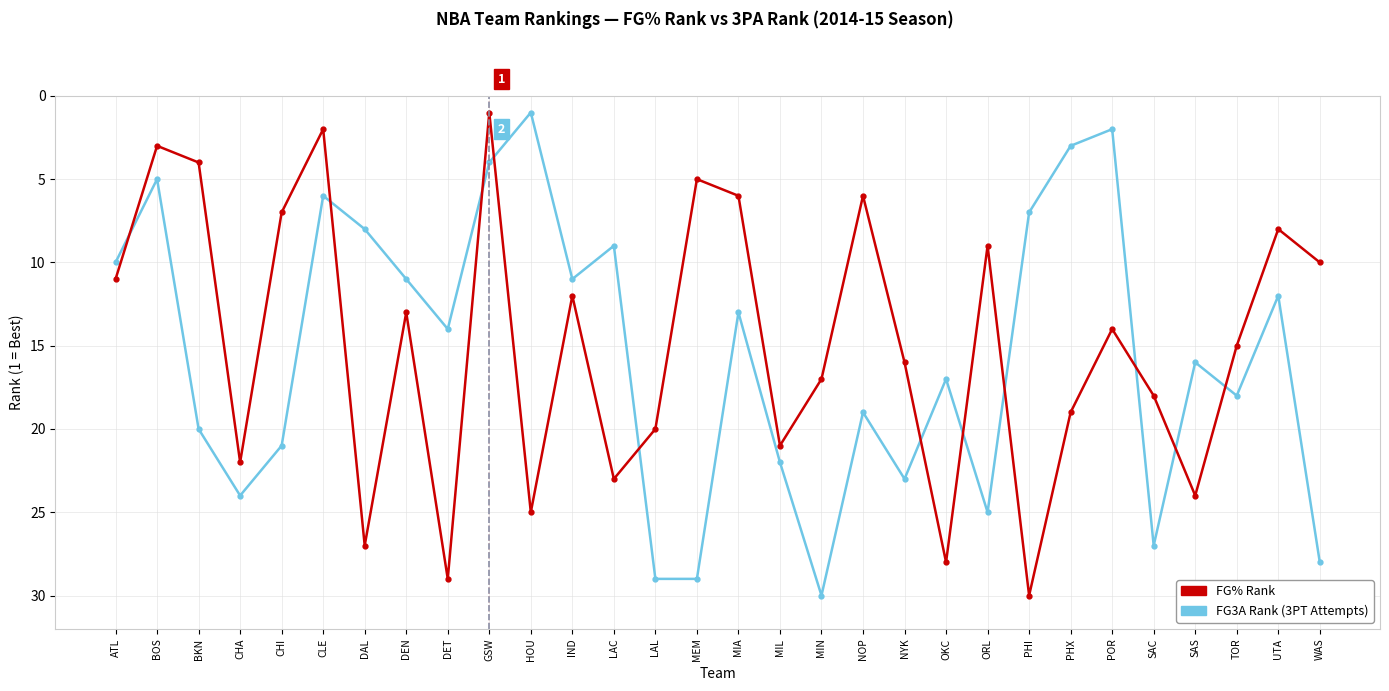

Reading left to right, extract all data points from this chart.

FG3A Rank (3PT Attempts): ATL=10	BOS=5	BKN=20	CHA=24	CHI=21	CLE=6	DAL=8	DEN=11	DET=14	GSW=4	HOU=1	IND=11	LAC=9	LAL=29	MEM=29	MIA=13	MIL=22	MIN=30	NOP=19	NYK=23	OKC=17	ORL=25	PHI=7	PHX=3	POR=2	SAC=27	SAS=16	TOR=18	UTA=12	WAS=28
FG% Rank: ATL=11	BOS=3	BKN=4	CHA=22	CHI=7	CLE=2	DAL=27	DEN=13	DET=29	GSW=1	HOU=25	IND=12	LAC=23	LAL=20	MEM=5	MIA=6	MIL=21	MIN=17	NOP=6	NYK=16	OKC=28	ORL=9	PHI=30	PHX=19	POR=14	SAC=18	SAS=24	TOR=15	UTA=8	WAS=10